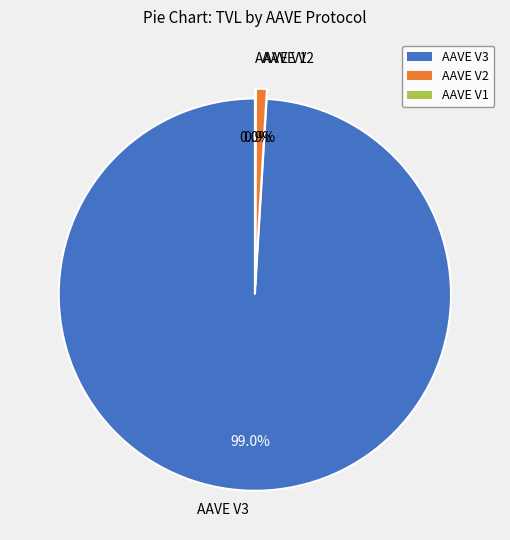

Approximately how many times larger is the value at AAVE V2 compared to AAVE V1?

23.1